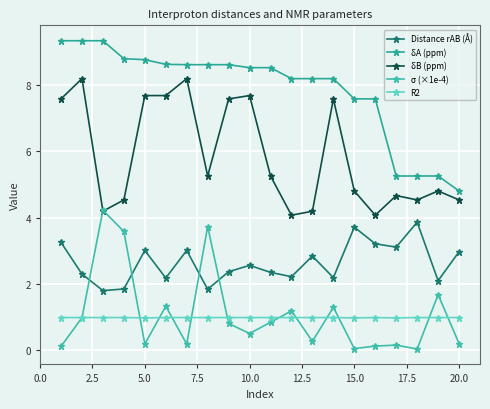

How many lines are shown in the chart?

5